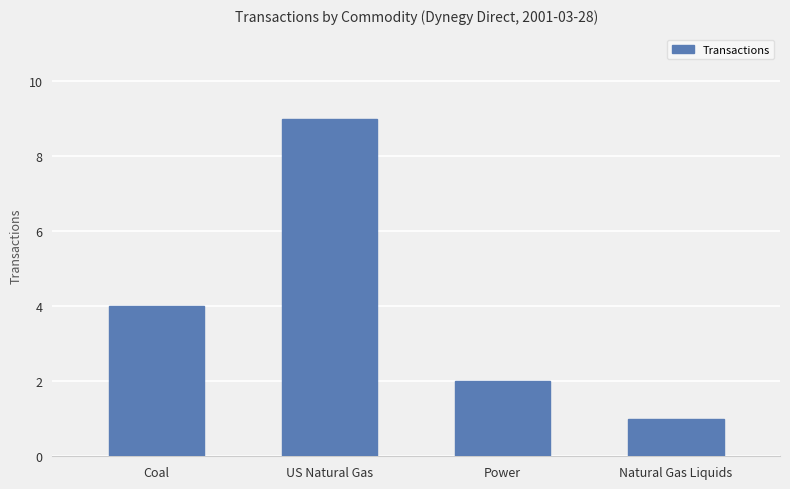

What is the change in value from Coal to Power?

-2